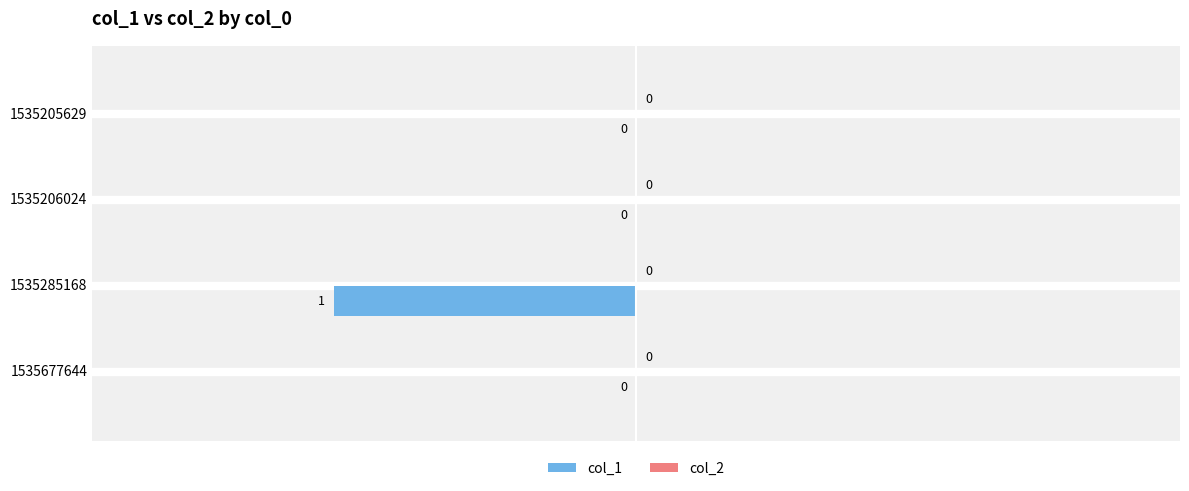

Between 1535285168 and 1535205629, which is larger?

1535205629